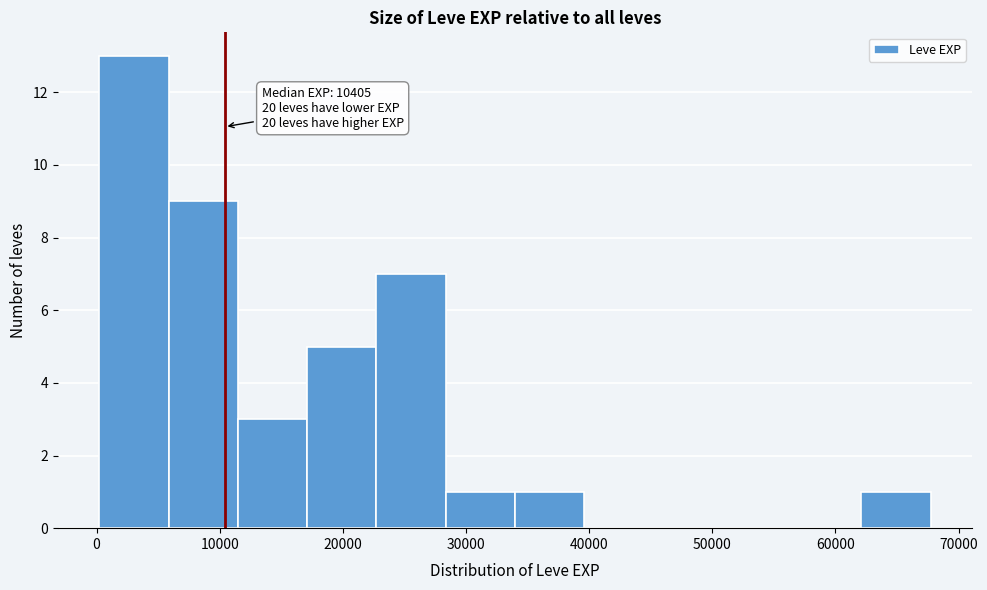

Over which range of the x-axis is the bar tallest?

0 to 6000